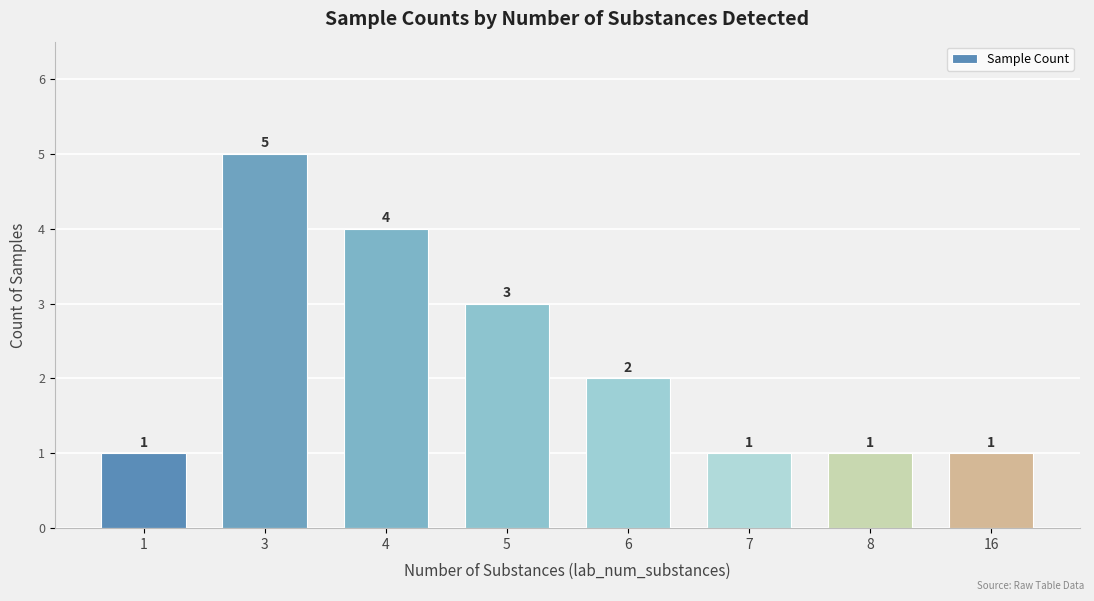

How many series are shown in this chart?

1